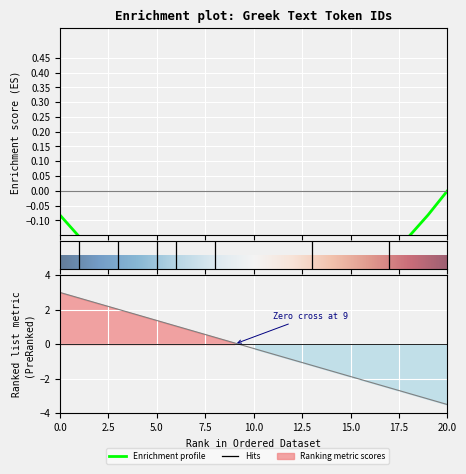

How many data points are above 0?

10